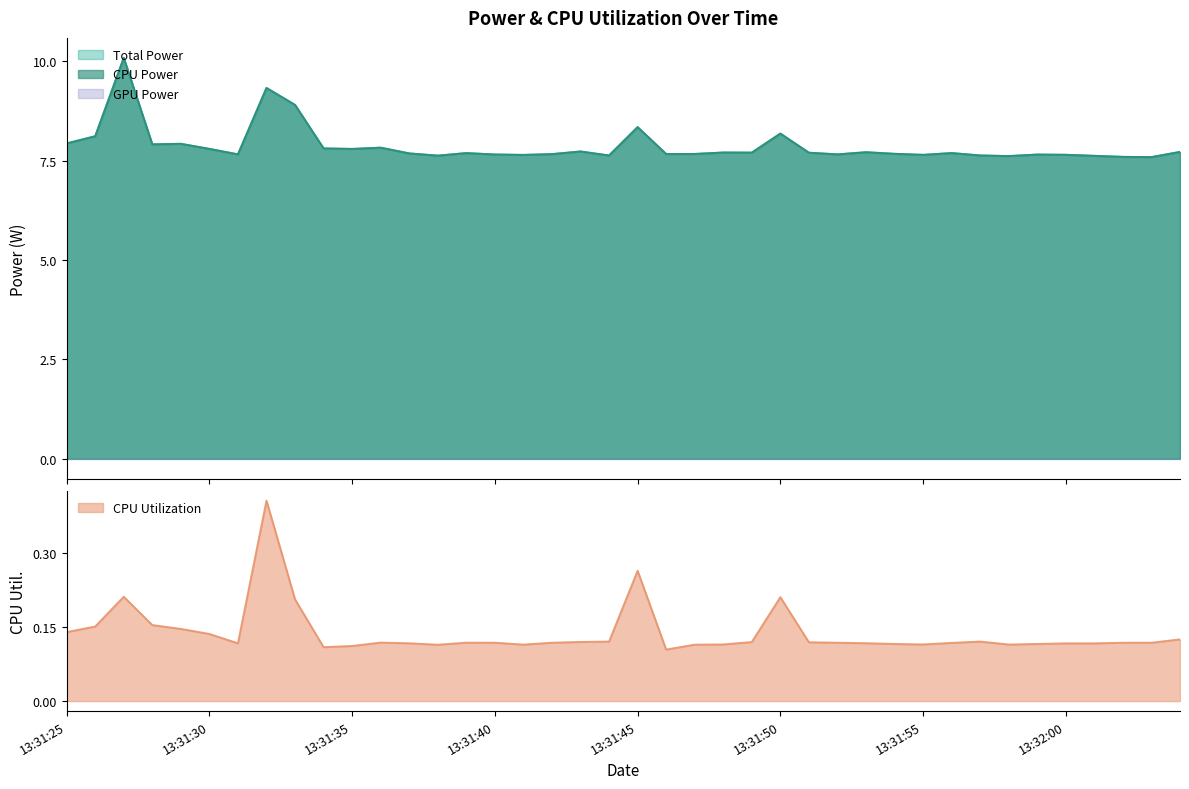

True or false: CPU Power and CPU Utilization cross at least once.

False